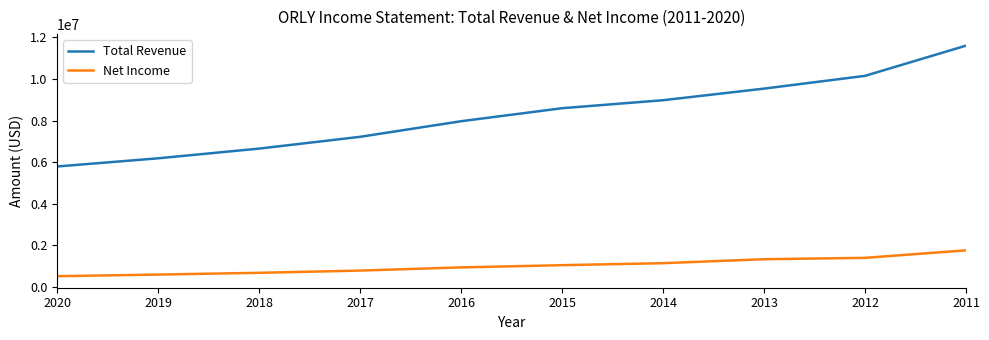

True or false: Net Income and Total Revenue cross at least once.

False